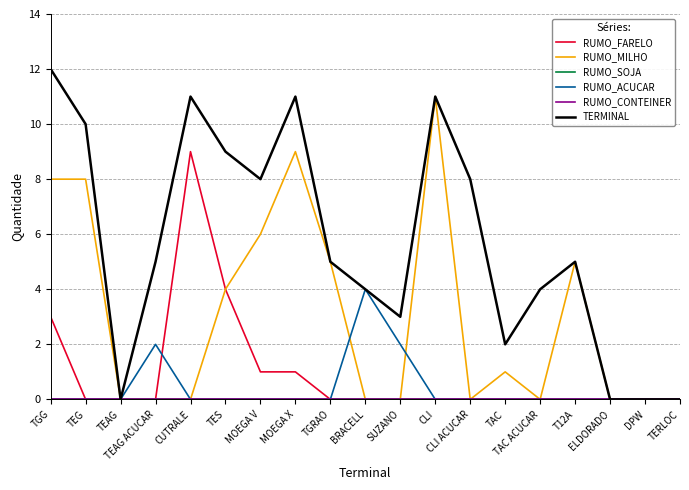

Does the chart have visible grid lines?

Yes